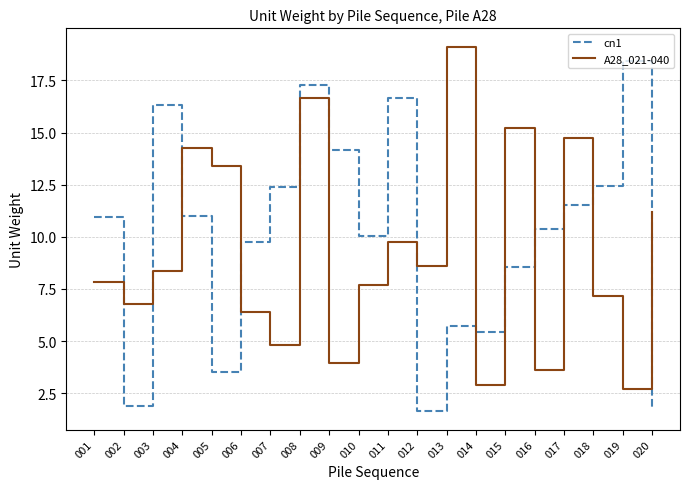

What is the spread (max minus min) of values at 008?

0.7